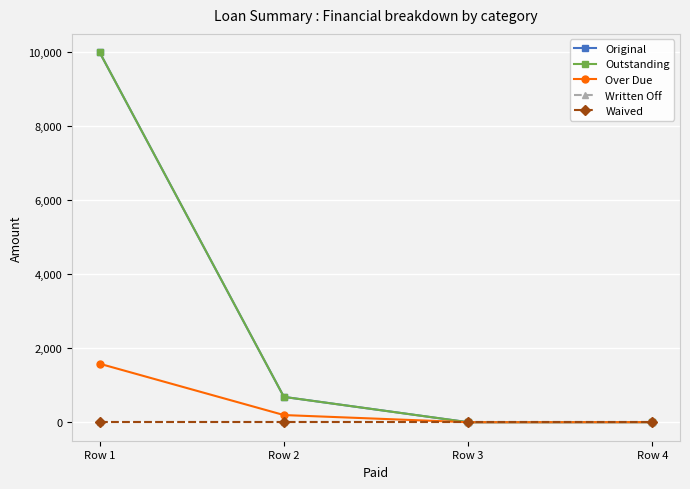

Which series changed the most between Row 1 and Row 2?

Original